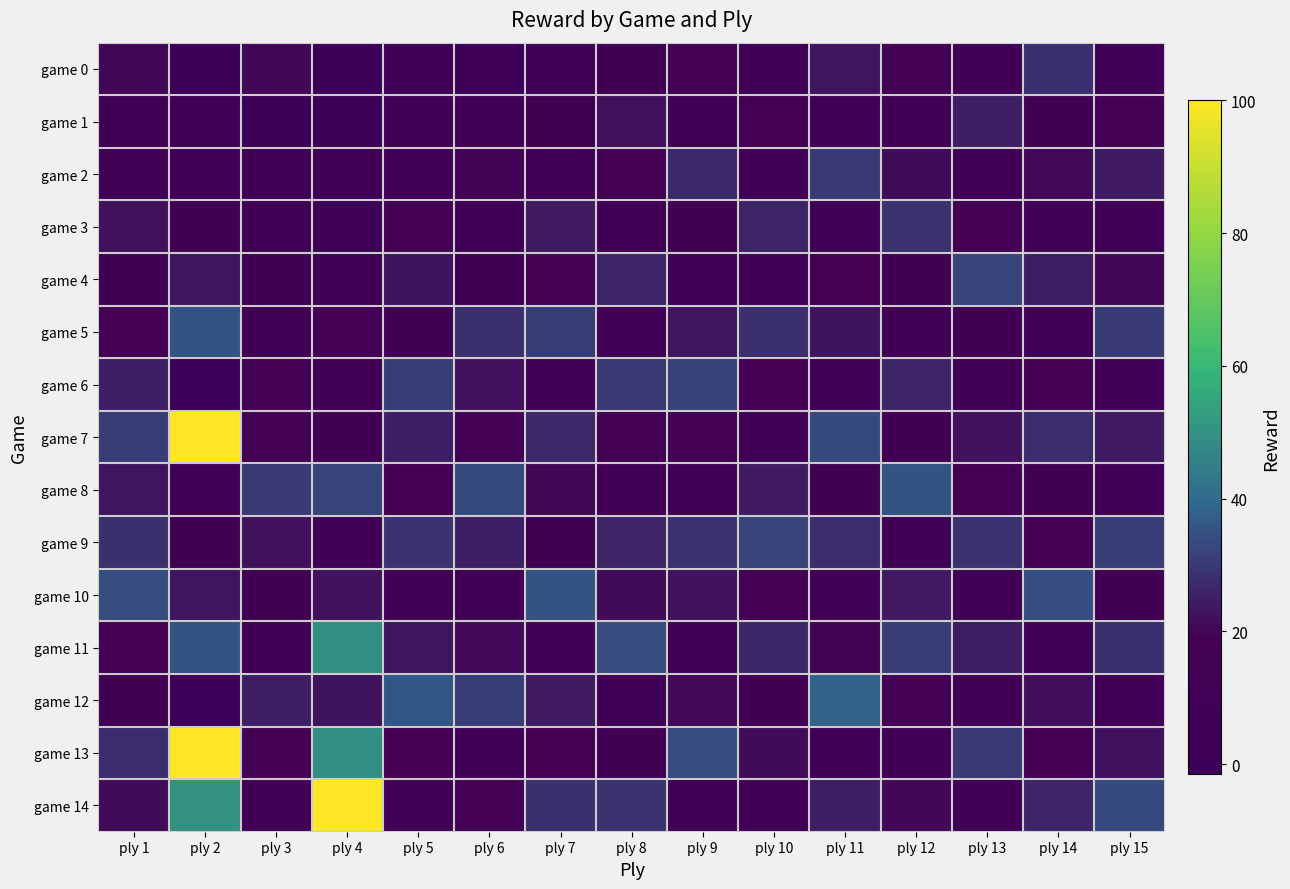

Reading left to right, what are all the values shown in this chart?

game 0: ply 1=20.0	ply 2=-0.5	ply 3=20.0	ply 4=-0.5	ply 5=5.0	ply 6=3.5	ply 7=9.0	ply 8=14.0	ply 9=18.0	ply 10=7.5	ply 11=23.0	ply 12=16.5	ply 13=12.0	ply 14=28.0	ply 15=10.0
game 1: ply 1=5.3	ply 2=8.5	ply 3=0.0	ply 4=1.0	ply 5=12.0	ply 6=11.0	ply 7=15.5	ply 8=22.0	ply 9=10.5	ply 10=19.0	ply 11=11.5	ply 12=8.0	ply 13=25.0	ply 14=14.0	ply 15=17.5
game 2: ply 1=12.8	ply 2=6.5	ply 3=5.5	ply 4=10.1	ply 5=8.5	ply 6=19.5	ply 7=6.0	ply 8=17.5	ply 9=27.0	ply 10=13.0	ply 11=30.0	ply 12=21.0	ply 13=9.5	ply 14=20.5	ply 15=24.0
game 3: ply 1=22.0	ply 2=13.5	ply 3=11.0	ply 4=3.5	ply 5=17.0	ply 6=7.0	ply 7=23.5	ply 8=8.0	ply 9=14.5	ply 10=25.5	ply 11=5.0	ply 12=29.0	ply 13=18.0	ply 14=11.0	ply 15=7.5
game 4: ply 1=14.8	ply 2=23.0	ply 3=14.2	ply 4=11.0	ply 5=22.5	ply 6=14.5	ply 7=18.0	ply 8=25.5	ply 9=6.0	ply 10=10.0	ply 11=17.0	ply 12=13.5	ply 13=32.0	ply 14=24.5	ply 15=20.0
game 5: ply 1=18.5	ply 2=35.0	ply 3=5.5	ply 4=16.2	ply 5=14.0	ply 6=28.0	ply 7=31.0	ply 8=12.0	ply 9=23.0	ply 10=28.0	ply 11=22.5	ply 12=7.0	ply 13=15.5	ply 14=9.0	ply 15=30.5
game 6: ply 1=25.0	ply 2=-1.5	ply 3=17.5	ply 4=5.5	ply 5=31.0	ply 6=22.0	ply 7=12.5	ply 8=30.0	ply 9=31.5	ply 10=16.5	ply 11=9.5	ply 12=26.0	ply 13=6.5	ply 14=19.0	ply 15=12.0
game 7: ply 1=31.0	ply 2=100.0	ply 3=16.0	ply 4=15.5	ply 5=25.0	ply 6=16.5	ply 7=27.0	ply 8=19.0	ply 9=17.0	ply 10=8.0	ply 11=33.0	ply 12=14.5	ply 13=22.0	ply 14=27.5	ply 15=23.5
game 8: ply 1=22.8	ply 2=8.0	ply 3=30.0	ply 4=32.5	ply 5=18.0	ply 6=33.0	ply 7=20.0	ply 8=11.5	ply 9=9.5	ply 10=24.0	ply 11=15.0	ply 12=35.0	ply 13=17.5	ply 14=13.5	ply 15=6.0
game 9: ply 1=28.0	ply 2=13.5	ply 3=22.0	ply 4=11.5	ply 5=29.0	ply 6=25.0	ply 7=14.0	ply 8=26.0	ply 9=28.5	ply 10=32.0	ply 11=27.5	ply 12=10.0	ply 13=29.0	ply 14=16.0	ply 15=31.0
game 10: ply 1=33.5	ply 2=23.0	ply 3=14.0	ply 4=22.0	ply 5=11.5	ply 6=12.0	ply 7=35.0	ply 8=21.0	ply 9=22.0	ply 10=18.5	ply 11=12.0	ply 12=23.5	ply 13=8.0	ply 14=34.0	ply 15=15.5
game 11: ply 1=19.0	ply 2=35.0	ply 3=8.5	ply 4=49.0	ply 5=23.0	ply 6=20.5	ply 7=9.5	ply 8=33.5	ply 9=13.0	ply 10=26.5	ply 11=19.5	ply 12=31.0	ply 13=24.5	ply 14=7.5	ply 15=28.0
game 12: ply 1=15.0	ply 2=-1.5	ply 3=25.0	ply 4=22.5	ply 5=36.0	ply 6=31.0	ply 7=24.0	ply 8=7.0	ply 9=20.5	ply 10=14.0	ply 11=38.0	ply 12=17.0	ply 13=13.0	ply 14=21.5	ply 15=10.5
game 13: ply 1=27.5	ply 2=100.0	ply 3=19.0	ply 4=49.0	ply 5=17.5	ply 6=8.5	ply 7=16.5	ply 8=15.5	ply 9=34.0	ply 10=21.0	ply 11=6.5	ply 12=9.5	ply 13=30.0	ply 14=18.5	ply 15=22.0
game 14: ply 1=21.0	ply 2=50.0	ply 3=11.0	ply 4=100.0	ply 5=9.0	ply 6=18.0	ply 7=28.0	ply 8=29.0	ply 9=11.0	ply 10=5.5	ply 11=25.0	ply 12=20.0	ply 13=11.5	ply 14=26.0	ply 15=33.0